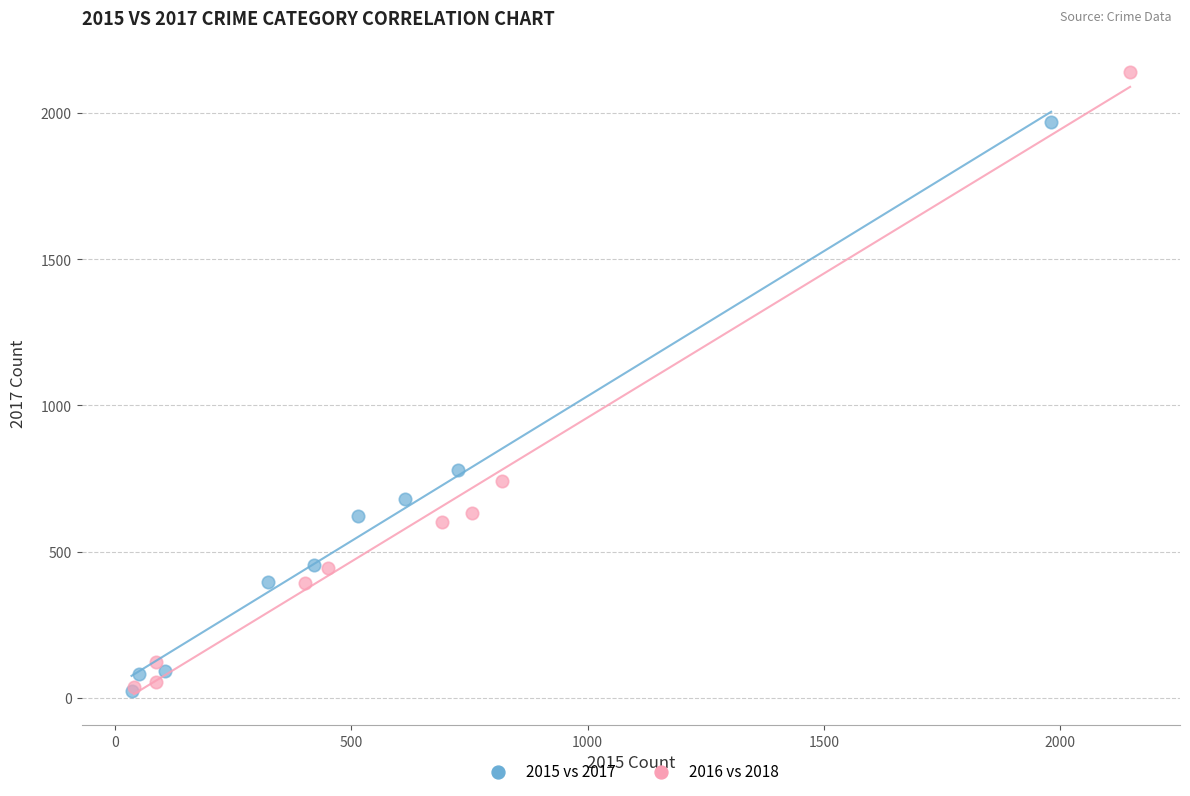

Which series has the largest Y range (max minus min)?

2016 vs 2018